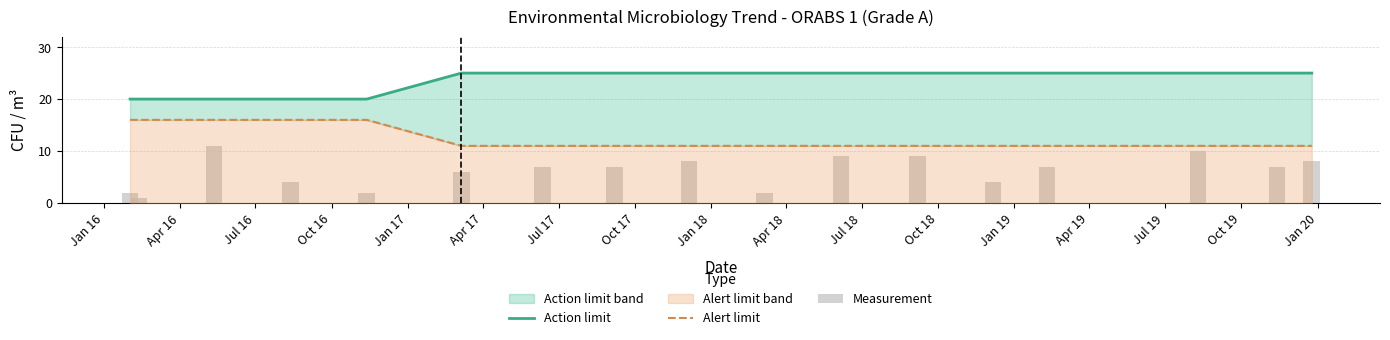

Which series has the largest total across all categories?

Action limit